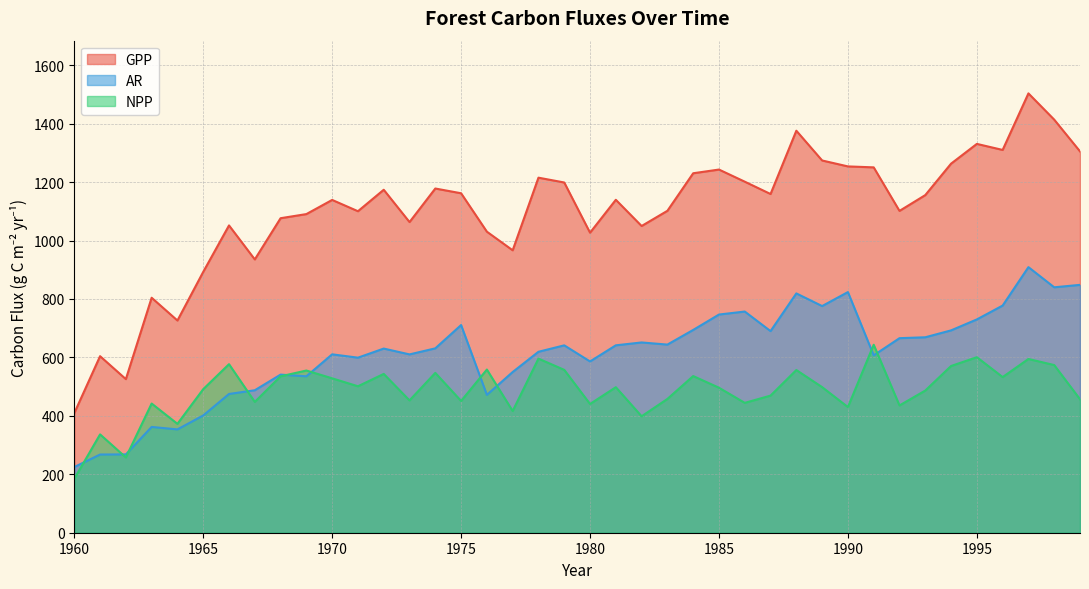

What is the difference between the highest and lowest values at 1997?

908.9